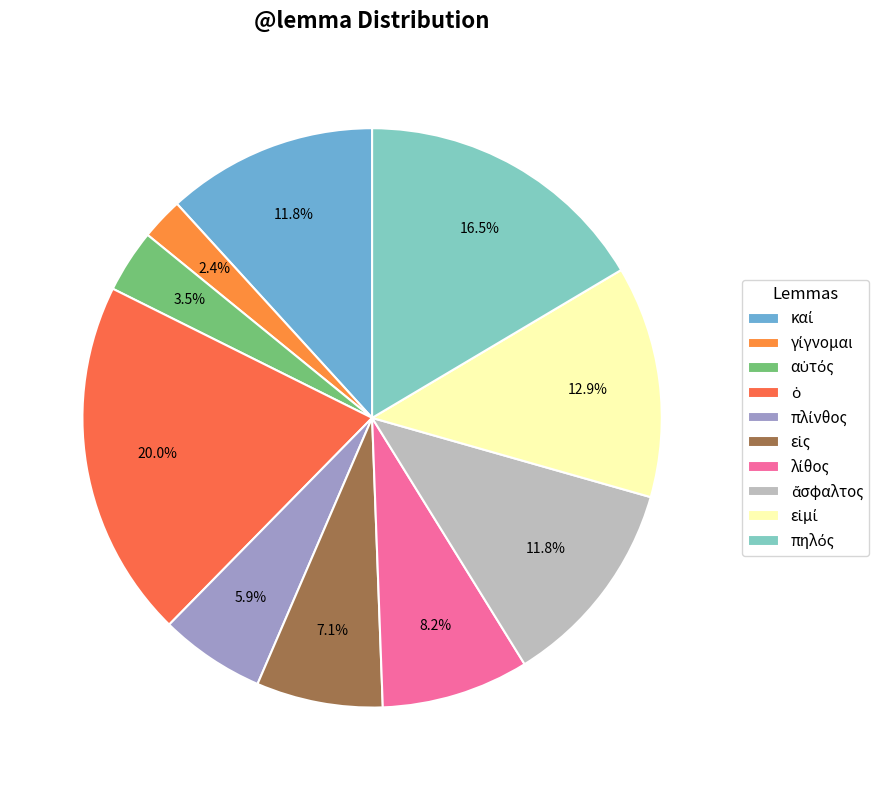

To the nearest percent, what is the combined percentage of αὐτός and γίγνομαι?

6%